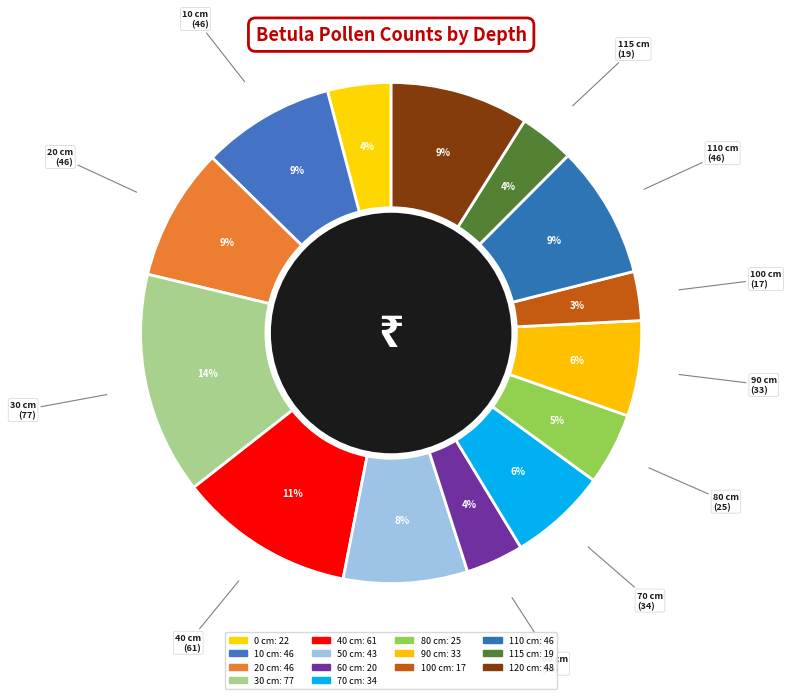

What is the ratio of the value at 20 cm to the value at 80 cm?

1.8